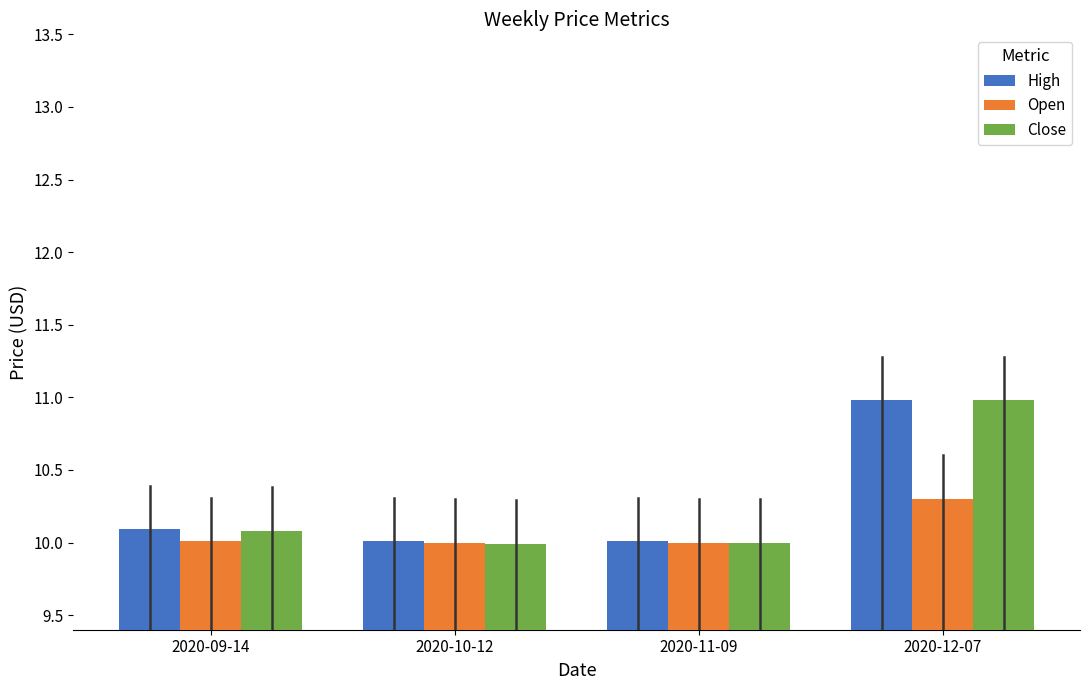

Reading left to right, what are all the values shown in this chart?

High: 10.1	10.0	10.0	11.0
Open: 10.0	10.0	10.0	10.3
Close: 10.1	10.0	10.0	11.0